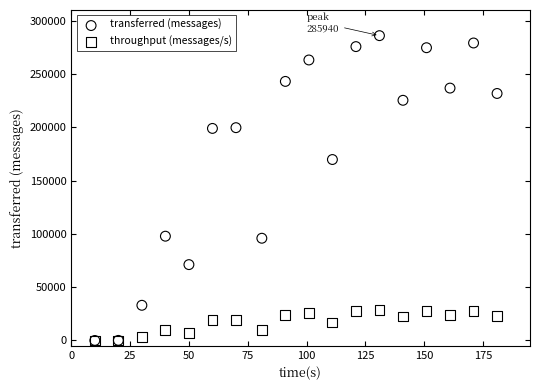

Across all series, what Y value is closest to 142970?

169740